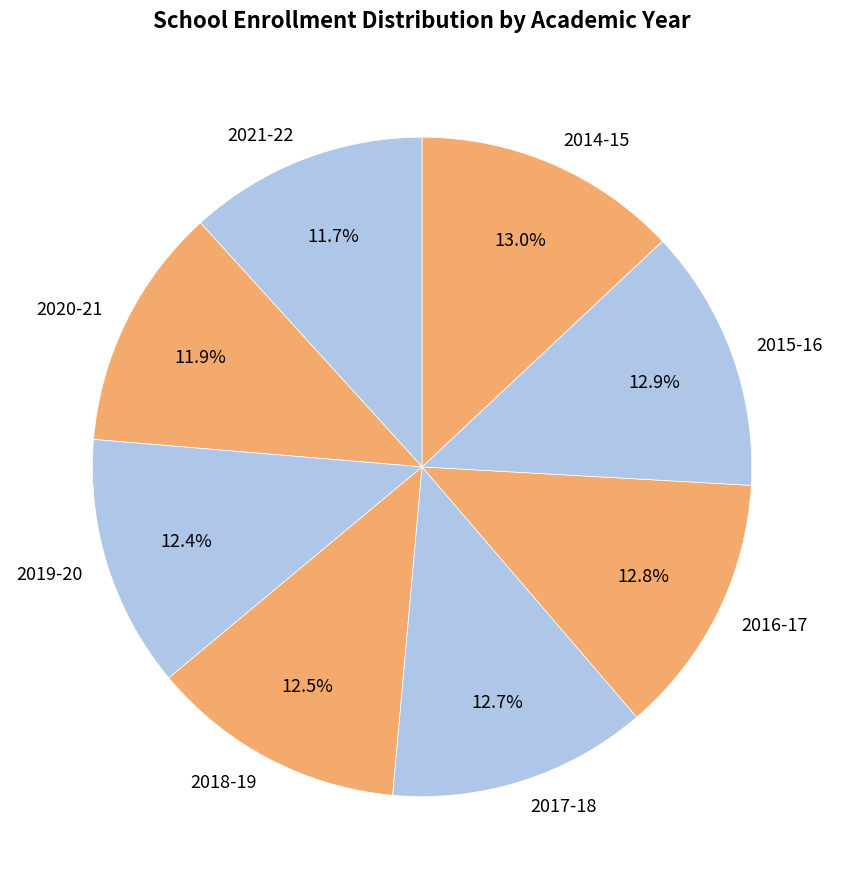

Approximately how many times larger is the value at 2021-22 compared to 2020-21?

1.0